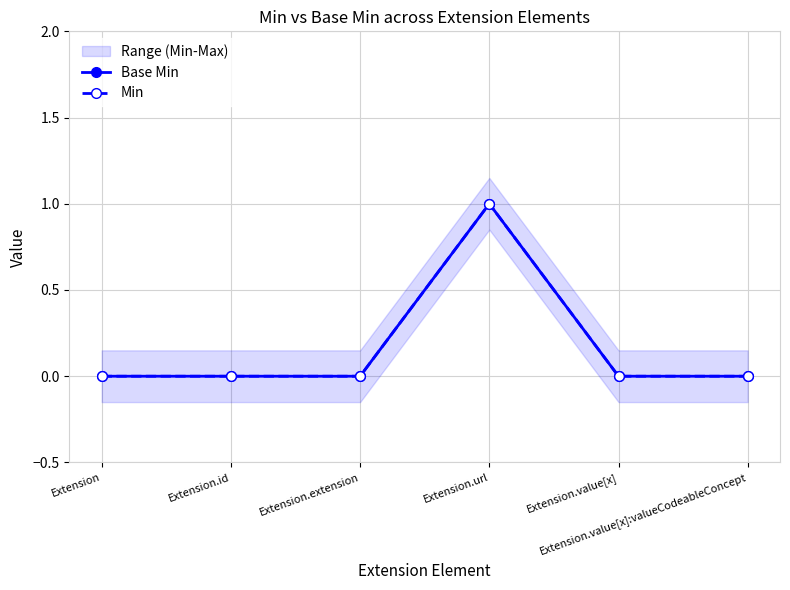

The value of Base Min at Extension.value[x]:valueCodeableConcept is 0. True or false?

True